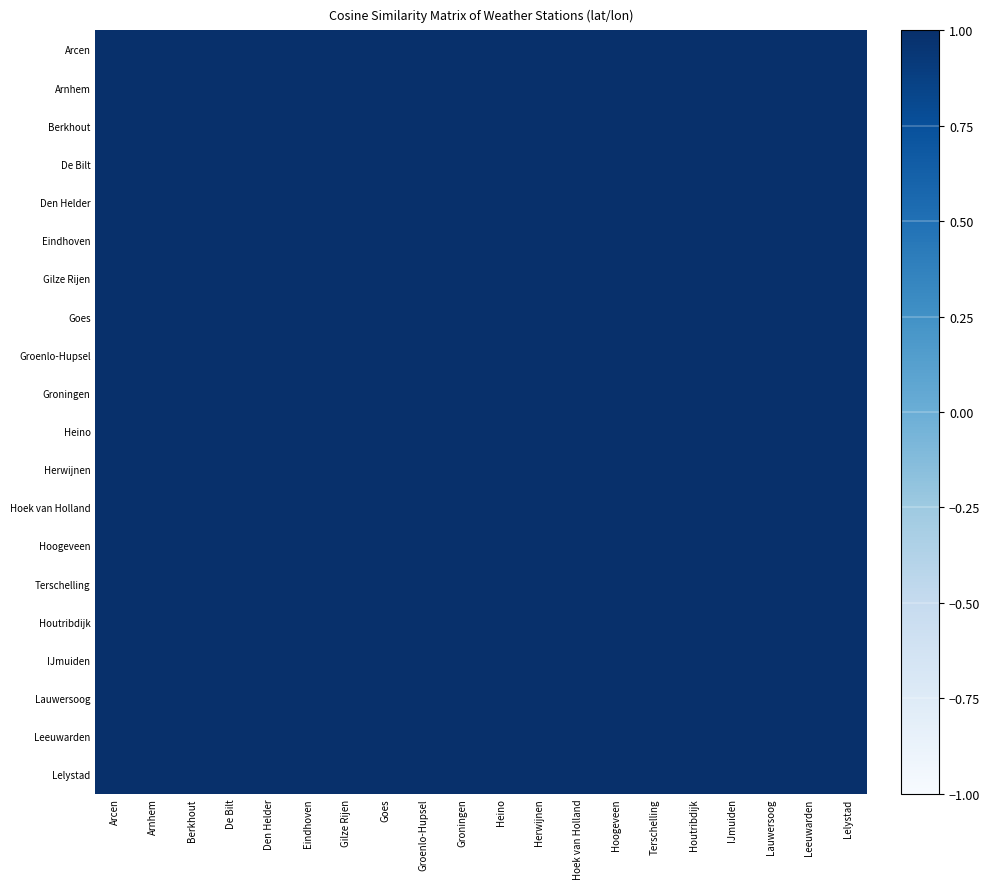

Which series has the largest total across all categories?

Eindhoven